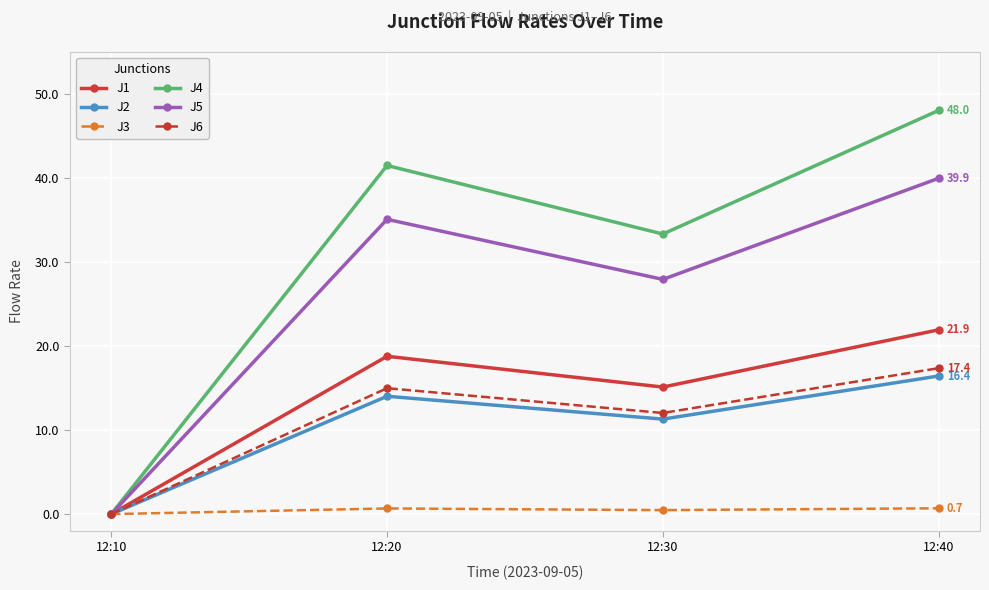

Where is the first local maximum for J2?

12:20